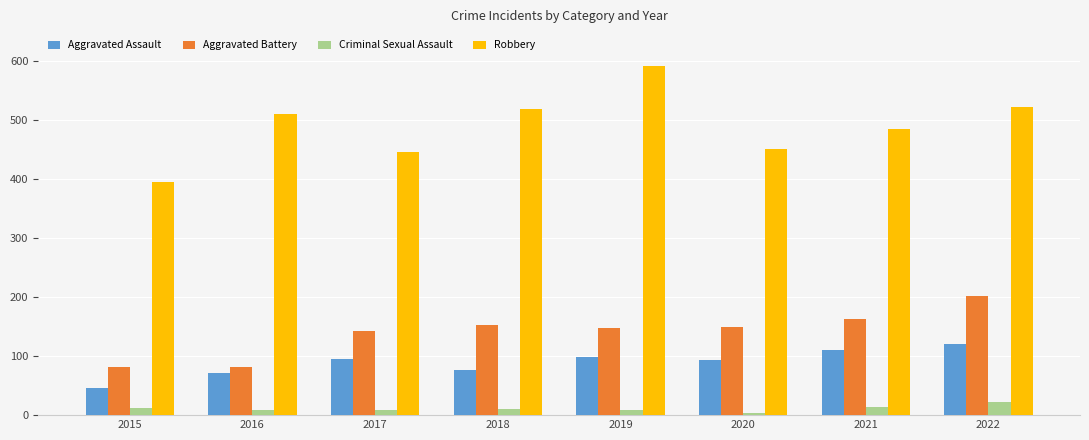

What is the lowest value of the Aggravated Assault series?

46